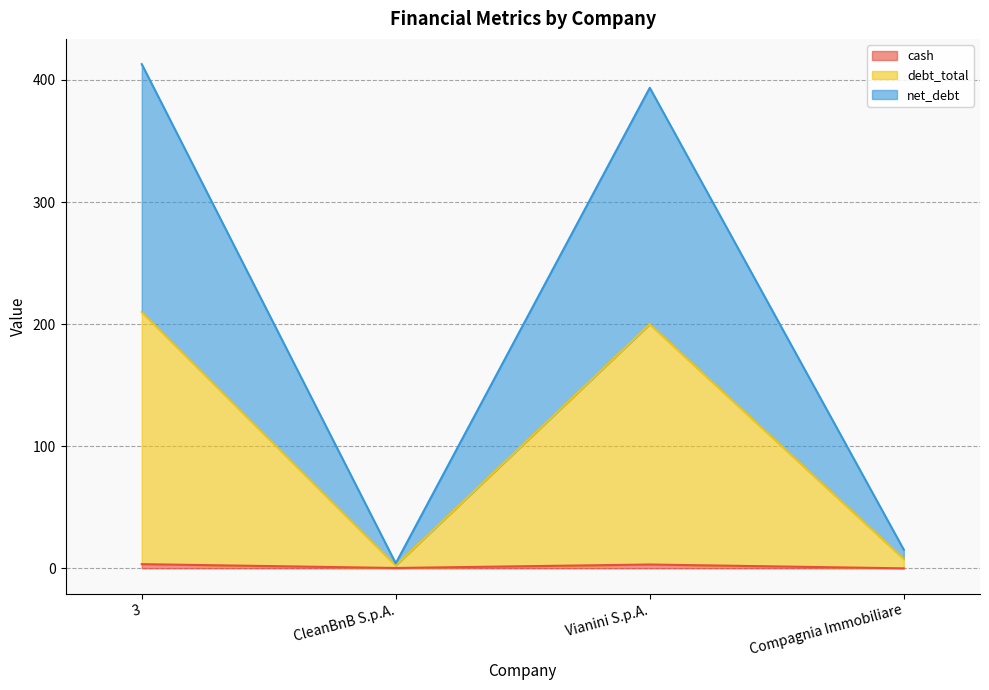

The debt_total_inc_leases series shows 370.2 at 3. True or false?

False